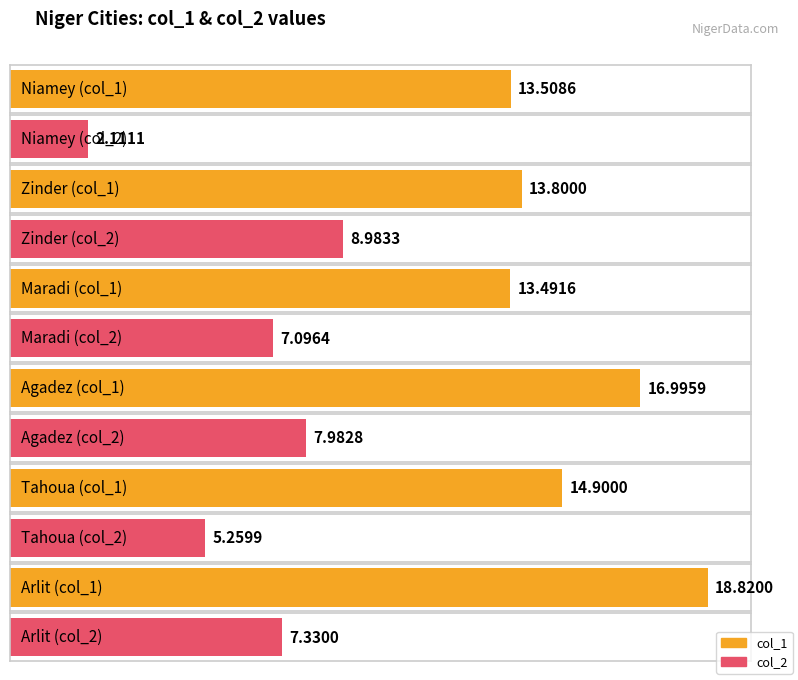

What is the difference between the maximum and second lowest values in the col_2 series?

3.7